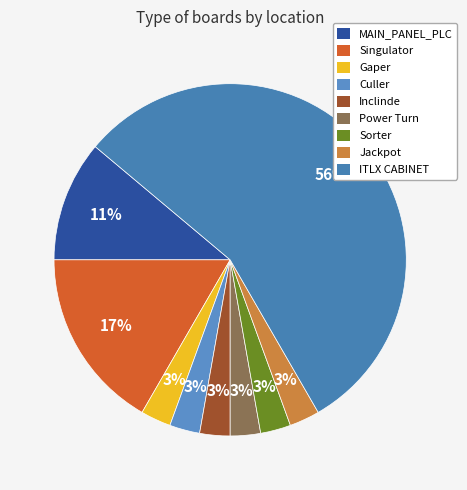

How many segments does this pie chart have?

9